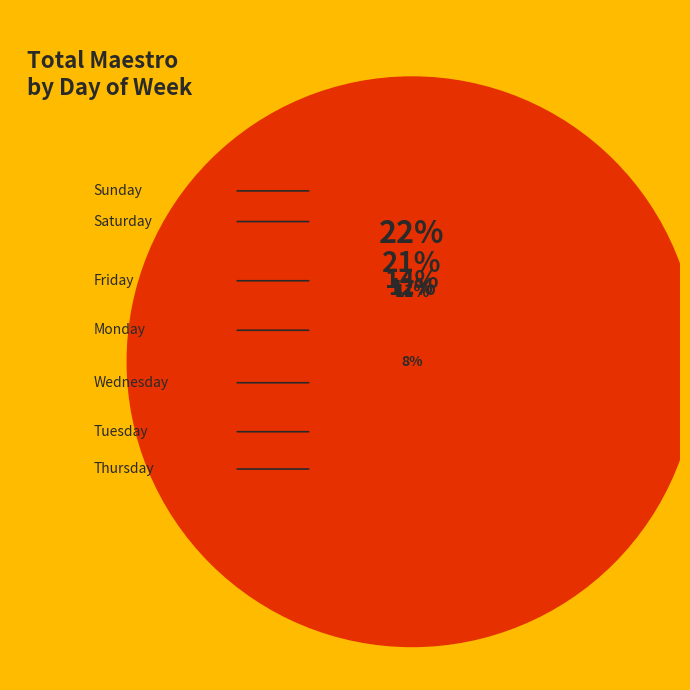

Which category has the biggest portion of the pie?

Sunday